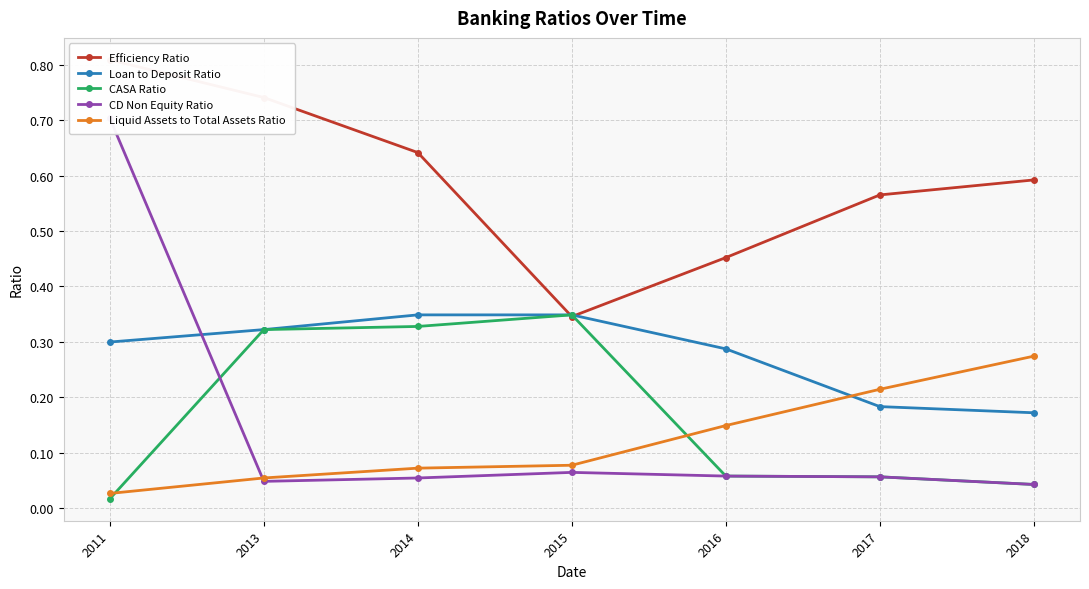

True or false: Efficiency Ratio has more than 2 points higher than both neighbors.

False